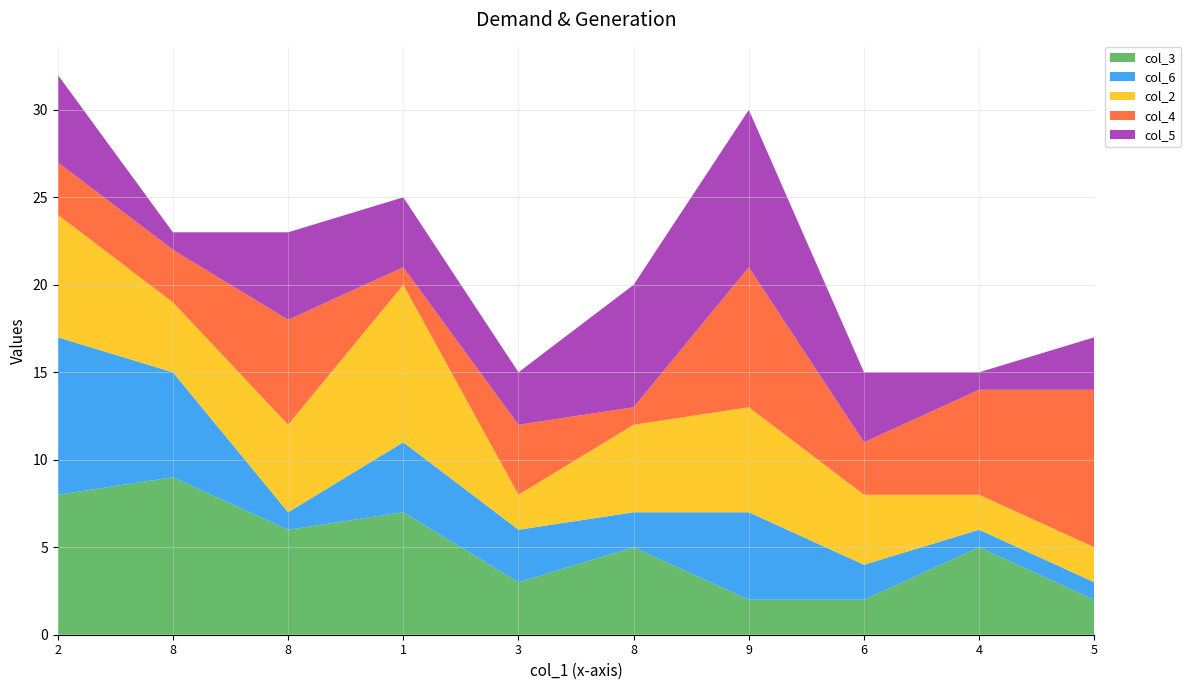

Reading right to left, list all the values displayed in this chart.

col_3: 5=2	4=5	6=2	9=2	8=5	3=3	1=7	8=6	8=9	2=8
col_6: 5=1	4=1	6=2	9=5	8=2	3=3	1=4	8=1	8=6	2=9
col_2: 5=2	4=2	6=4	9=6	8=5	3=2	1=9	8=5	8=4	2=7
col_4: 5=9	4=6	6=3	9=8	8=1	3=4	1=1	8=6	8=3	2=3
col_5: 5=3	4=1	6=4	9=9	8=7	3=3	1=4	8=5	8=1	2=5